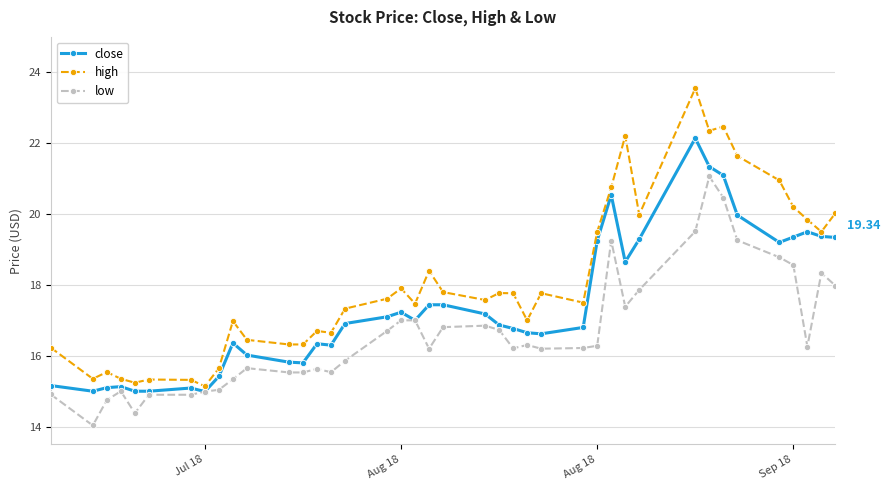

List the series in order of their peak value, highest first.

high, close, low